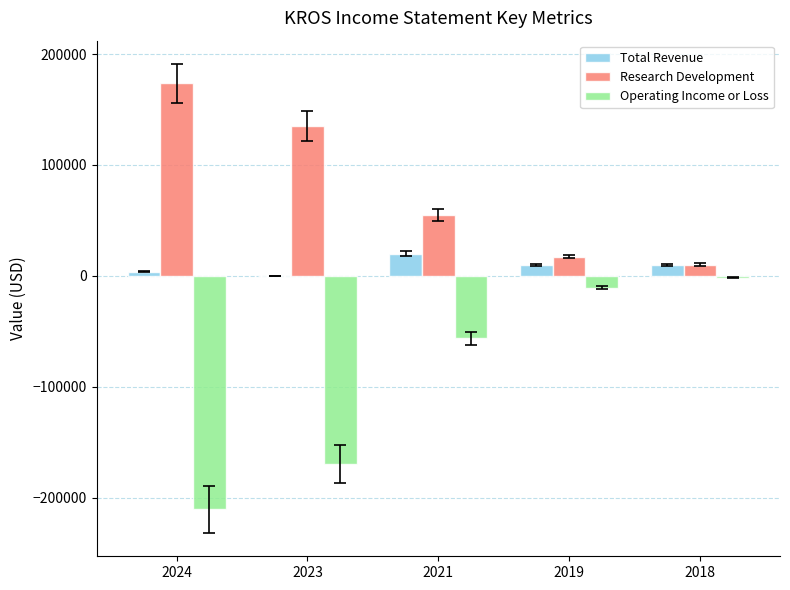

Reading right to left, list all the values displayed in this chart.

Total Revenue: 10000	10000	20100	200	3600
Research Development: 10100	17400	55100	135300	173600
Operating Income or Loss: -1700	-10600	-56400	-169900	-210800